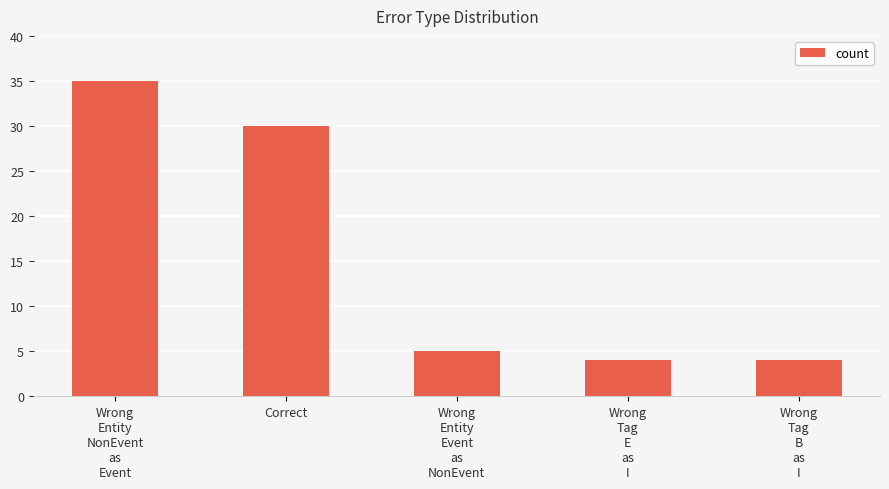

Approximately how many times larger is the value at Correct compared to Wrong
Tag
B
as
I?

7.5